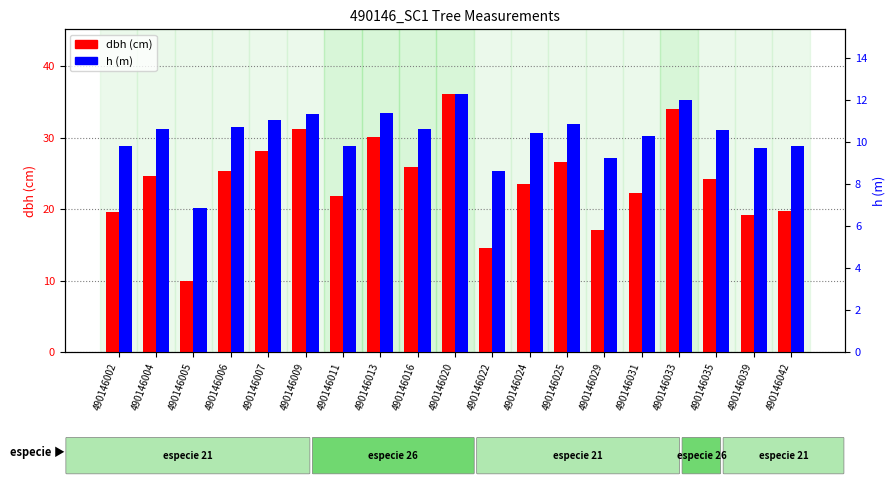

What are all the series names shown in the legend?

dbh, h